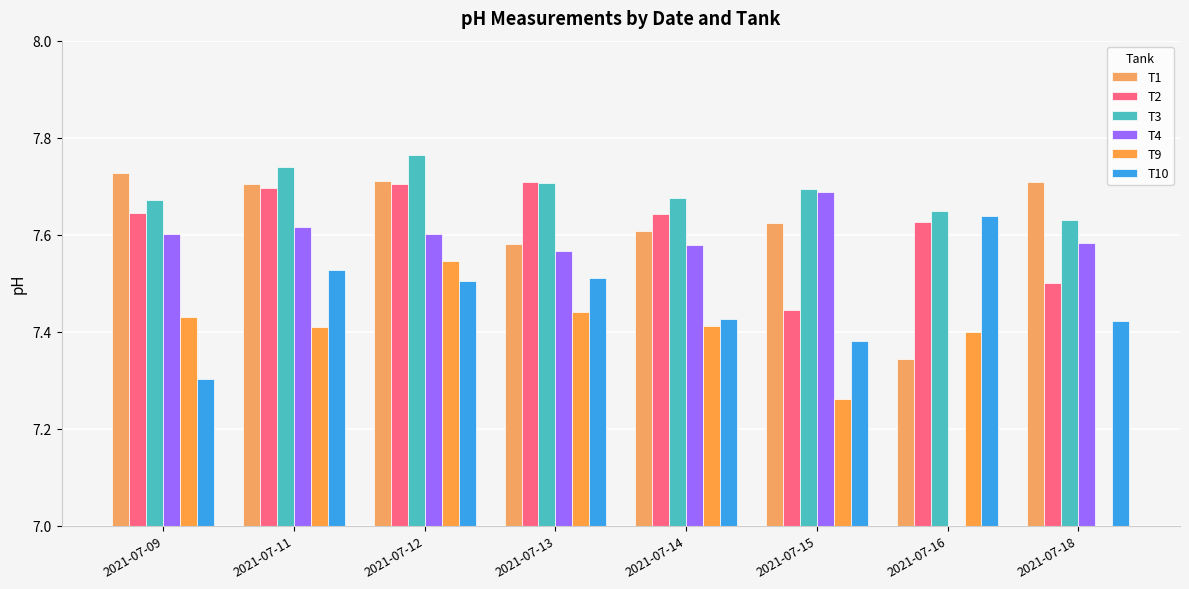

How many categories are shown in the chart?

8